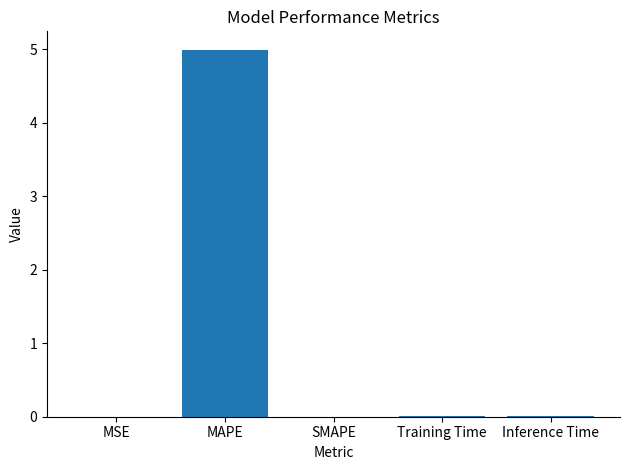

Which category has the highest value across all series?

MAPE